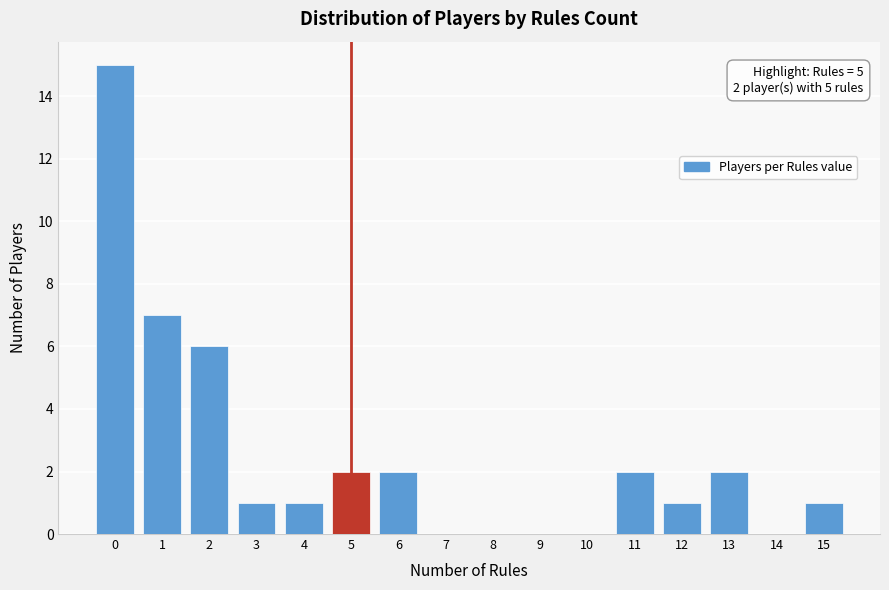

Which range on the x-axis has the tallest bar?

-0.5 to 0.5